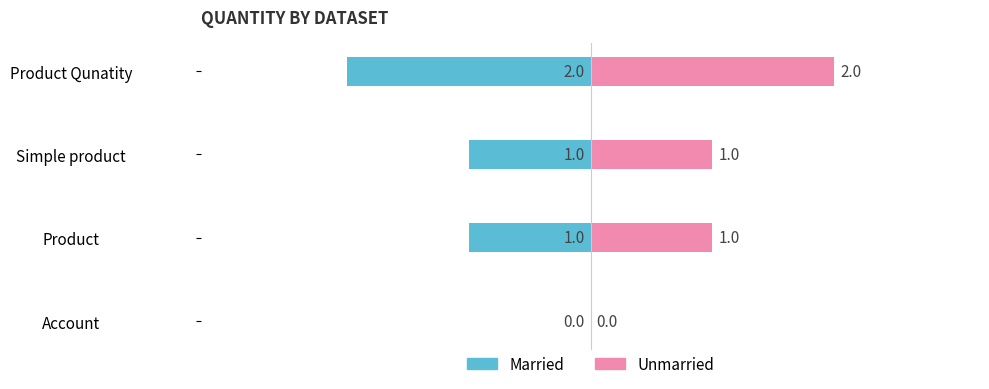

Which series has the largest range (max minus min)?

Married